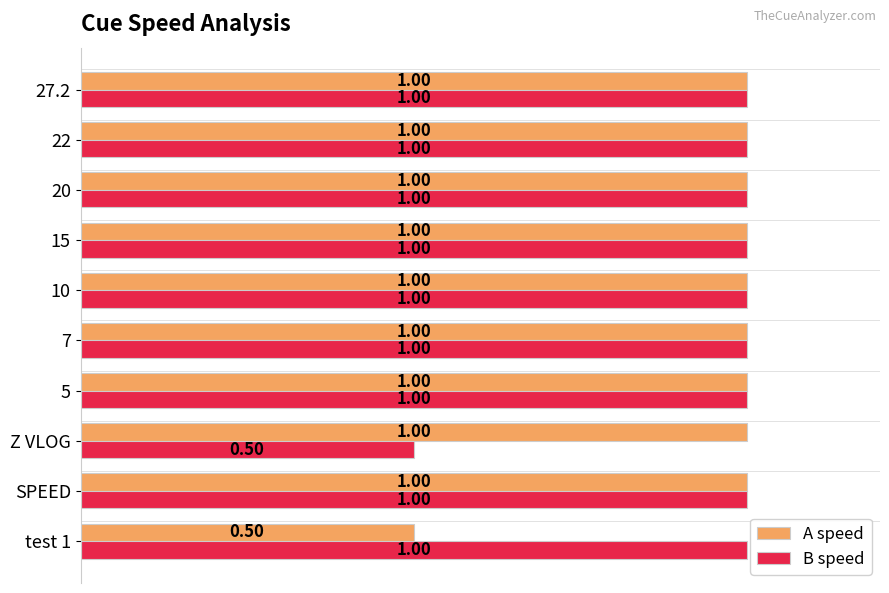

What is the difference between the maximum and minimum values in the A speed series?

0.5